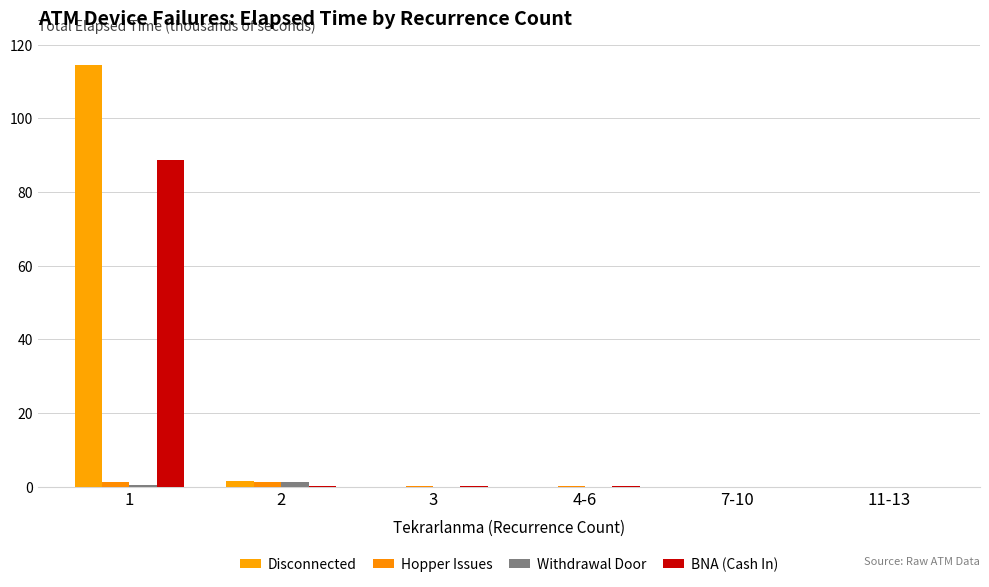

How many distinct data groups are displayed?

4